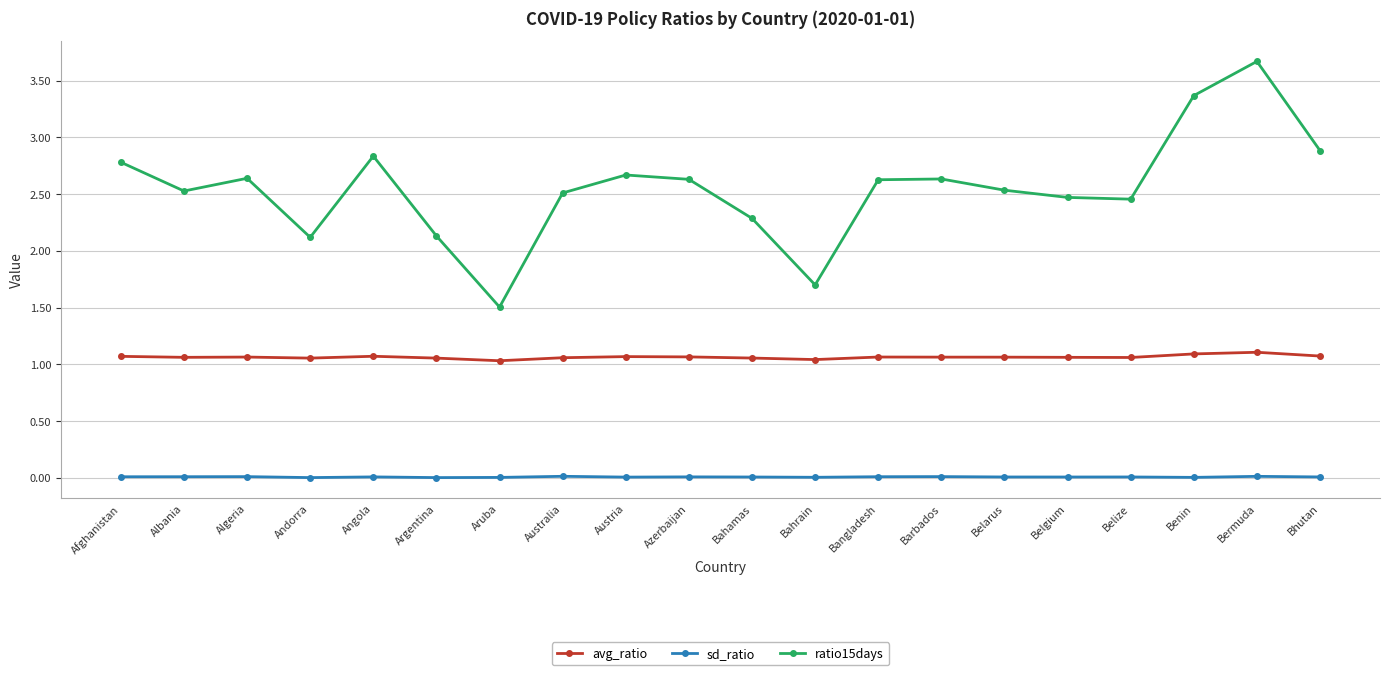

At which category is the sum across all series the highest?

Bermuda